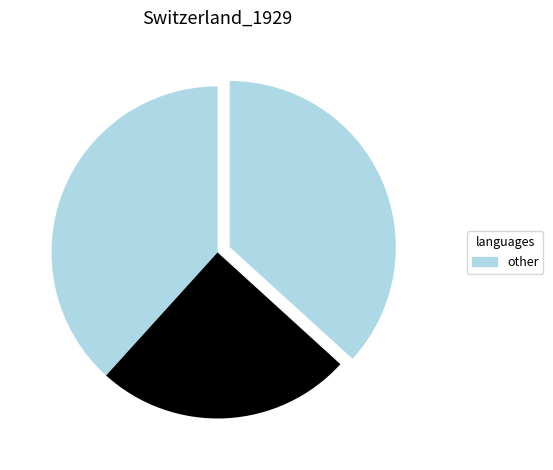

How many slices are in this pie chart?

3